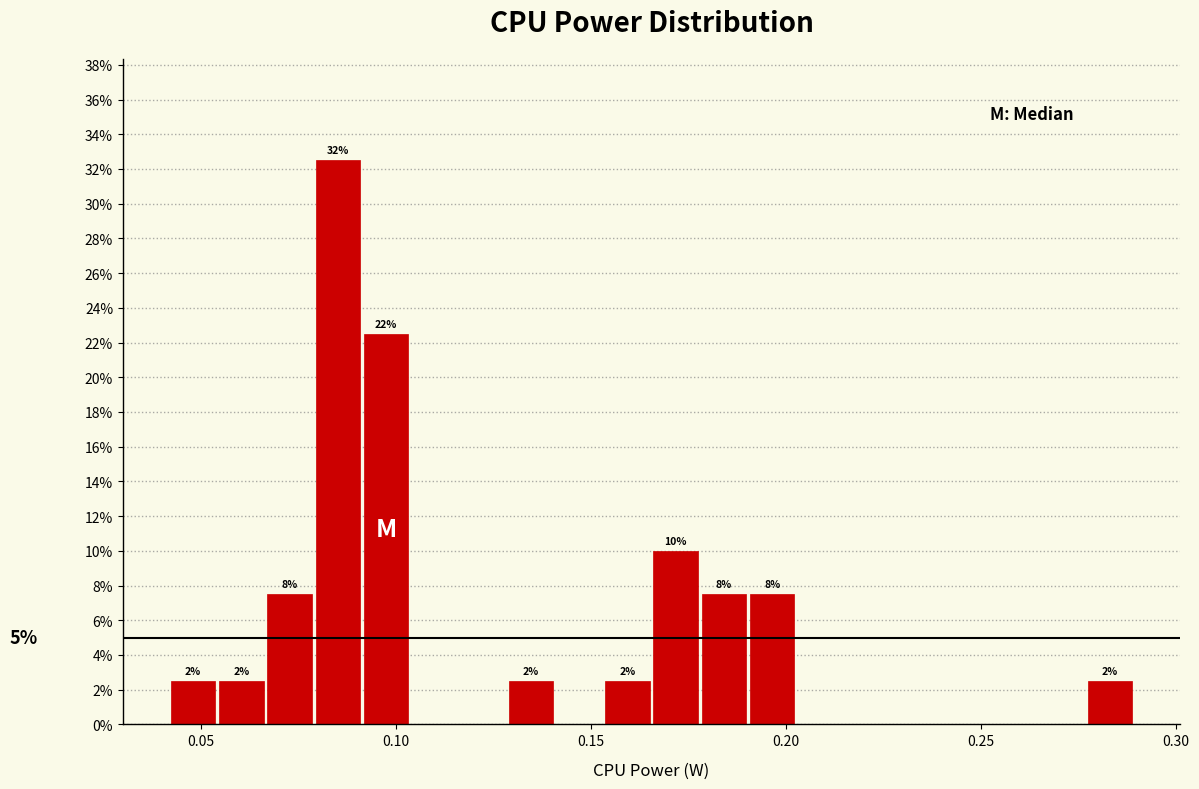

Read against the x-axis, roughly where is the centre of the tallest bar?

0.085